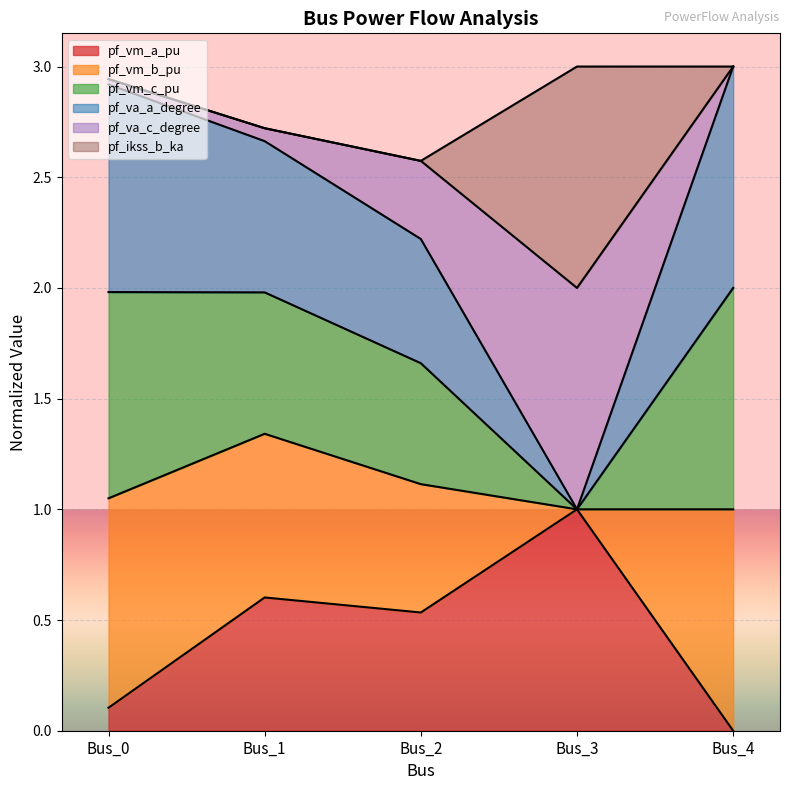

What is the total value across all series at Bus_3?

3.0